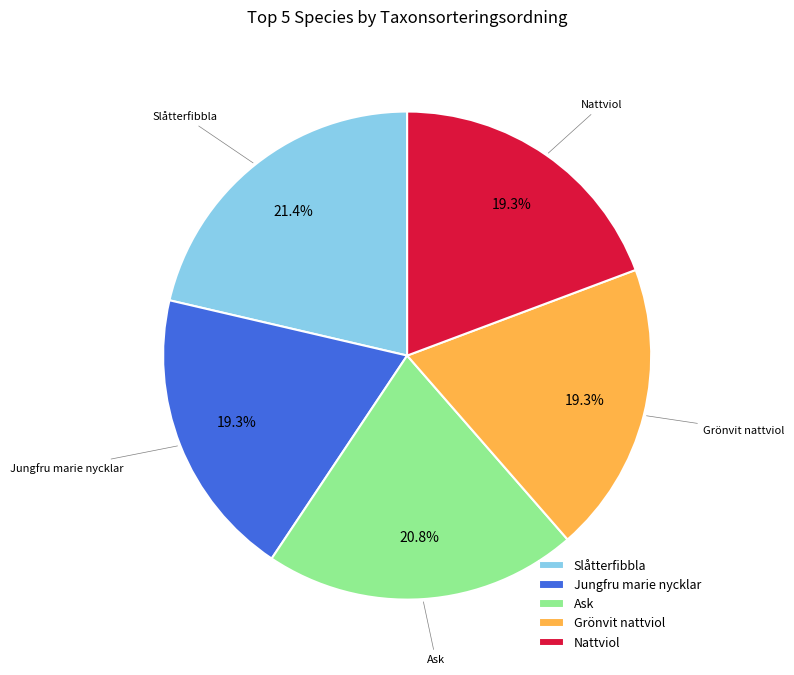

What percentage do Grönvit nattviol and Ask together represent?

40.1%